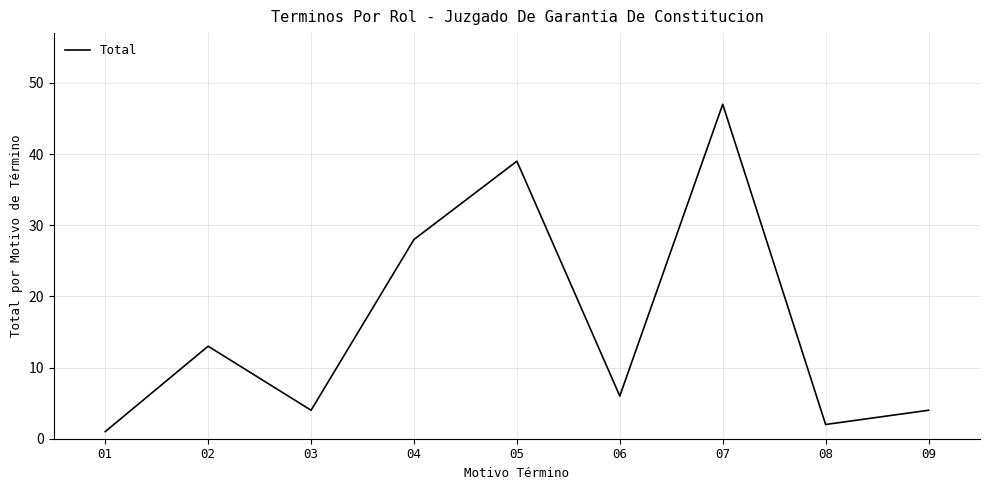

What is the smallest value displayed?

1